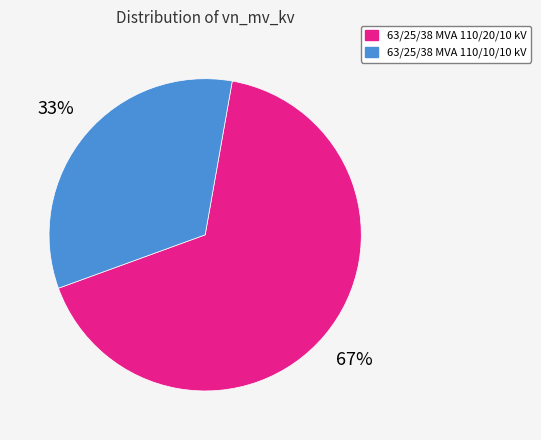

Combined, do 63/25/38 MVA 110/10/10 kV and 63/25/38 MVA 110/20/10 kV account for over 50%?

Yes